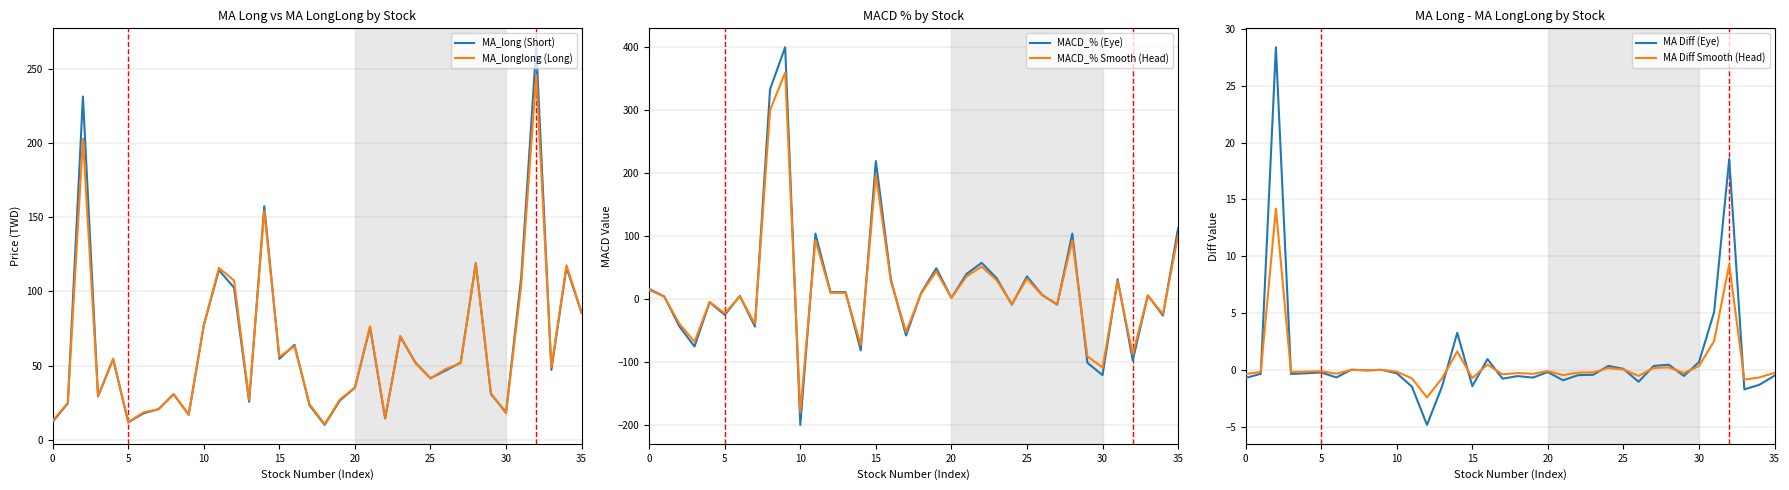

What value does the MACD_% Smooth (Head) series have at 29?

-91.2